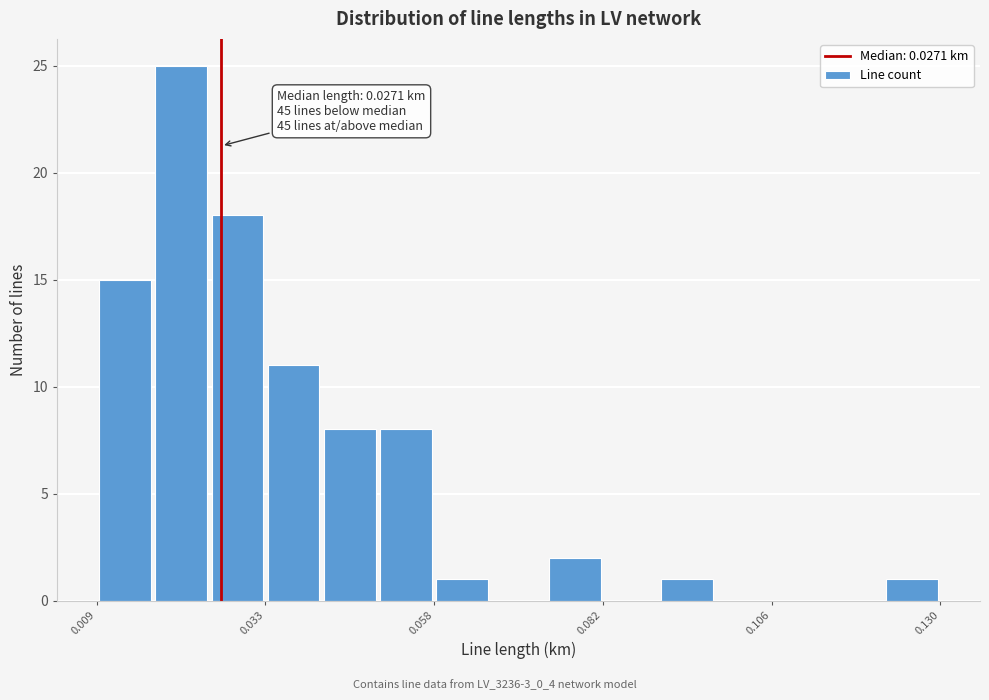

Around what value on the x-axis is the tallest bar? Give the approximate position of its centre, as read against the axis.

0.020